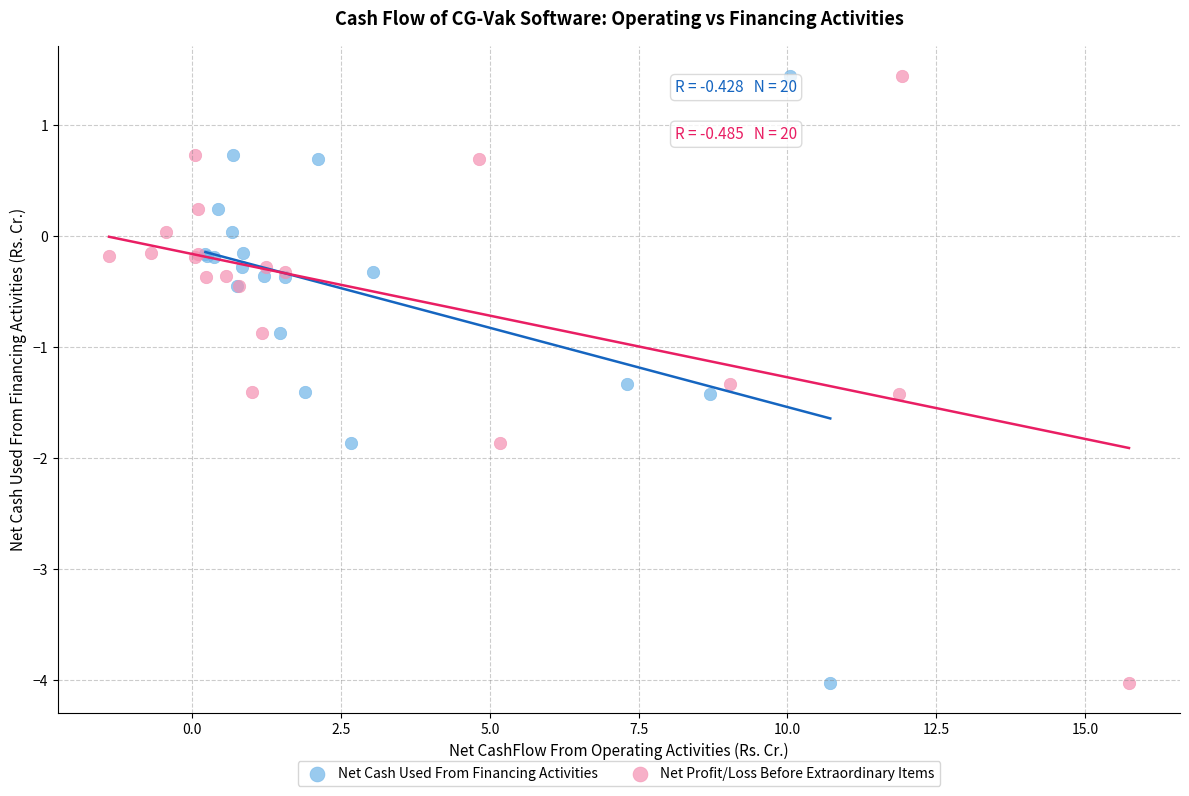

What are all the series names shown in the legend?

Net Cash Used From Financing Activities, Net Profit/Loss Before Extraordinary Items